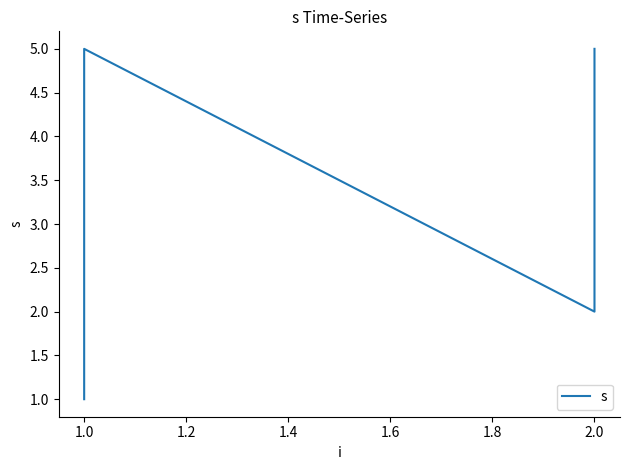

Count the number of data series in this chart.

1